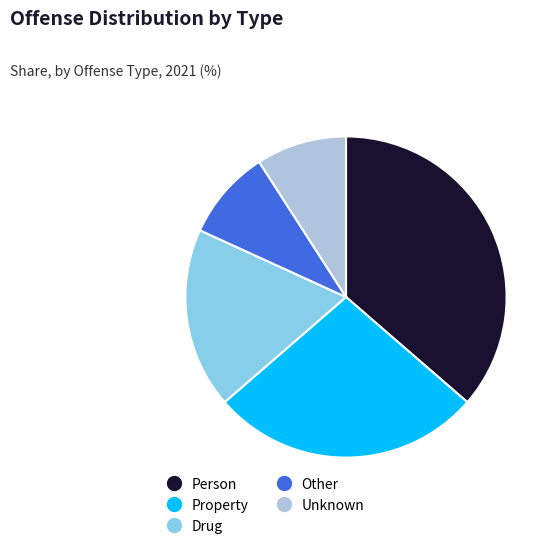

Which category has the biggest portion of the pie?

Person